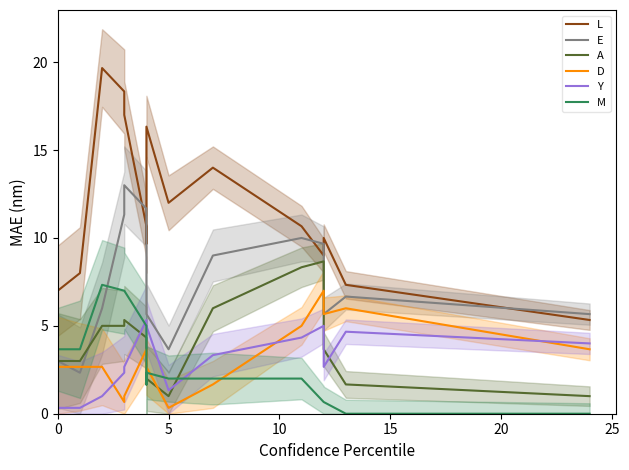

What is the label of the 15th point from the left?

14